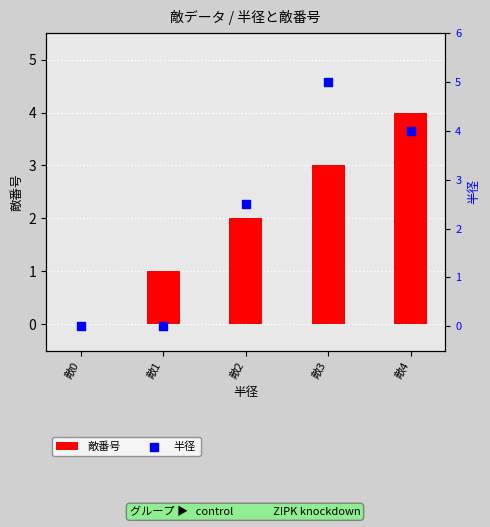

Which series has the largest Y range (max minus min)?

半径